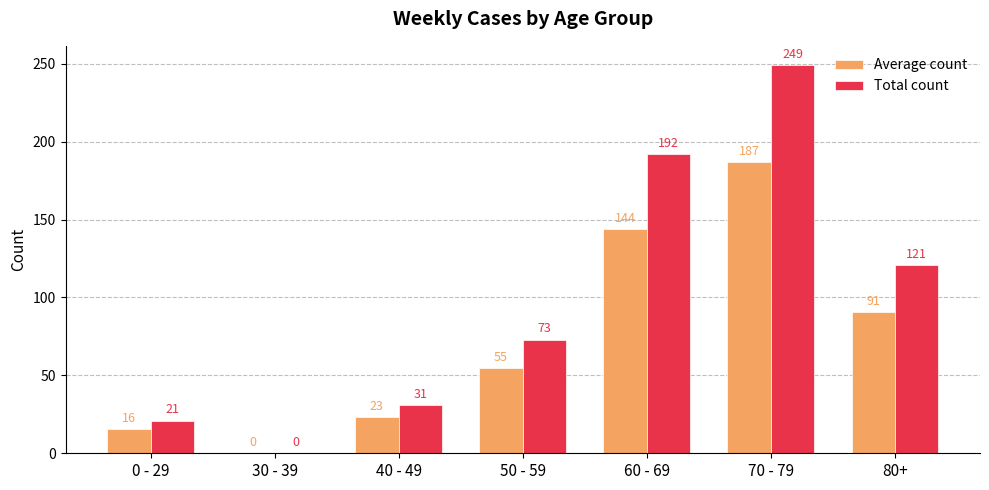

Which series has the widest spread of values?

Total count